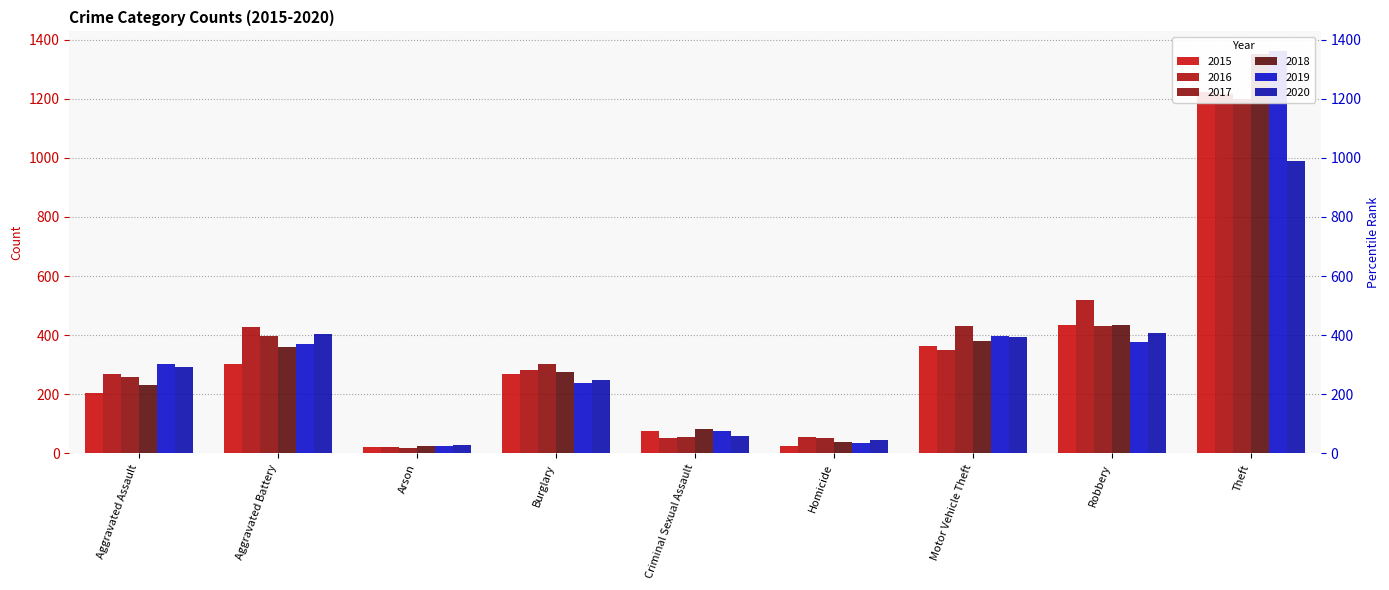

Are the bars grouped side by side (vs. stacked)?

Yes